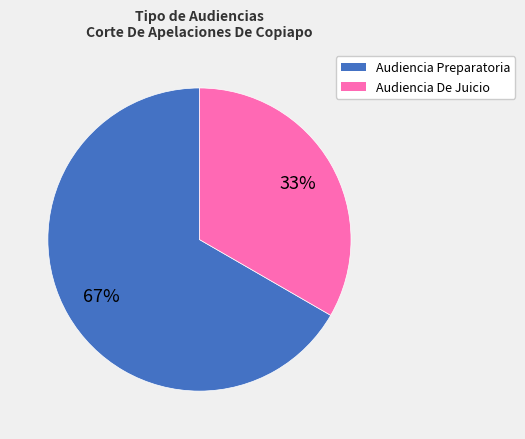

To the nearest percent, what is the combined percentage of Audiencia Preparatoria and Audiencia De Juicio?

100%